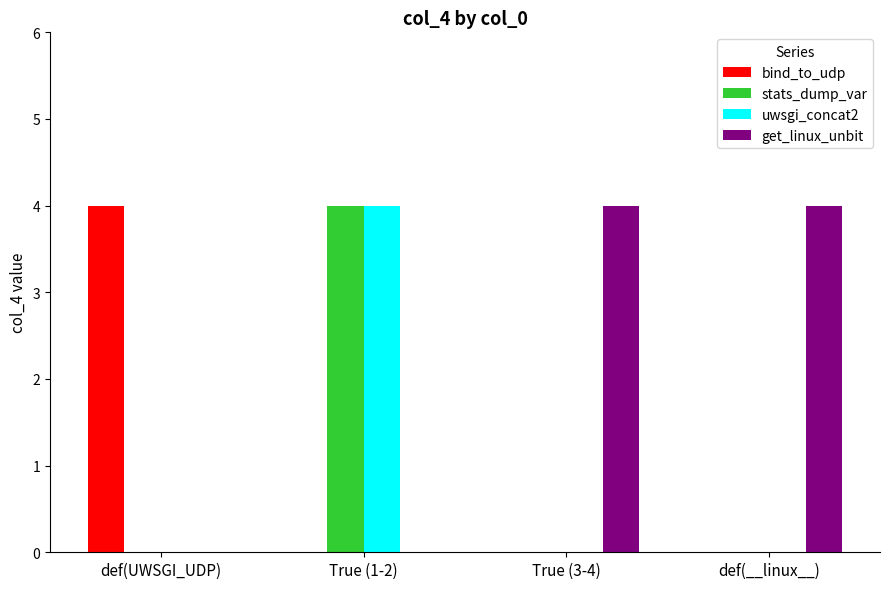

Reading left to right, what are all the values shown in this chart?

bind_to_udp: def(UWSGI_UDP)=4	True (1-2)=0	True (3-4)=0	def(__linux__)=0
stats_dump_var: def(UWSGI_UDP)=0	True (1-2)=4	True (3-4)=0	def(__linux__)=0
uwsgi_concat2: def(UWSGI_UDP)=0	True (1-2)=4	True (3-4)=0	def(__linux__)=0
get_linux_unbit: def(UWSGI_UDP)=0	True (1-2)=0	True (3-4)=4	def(__linux__)=4